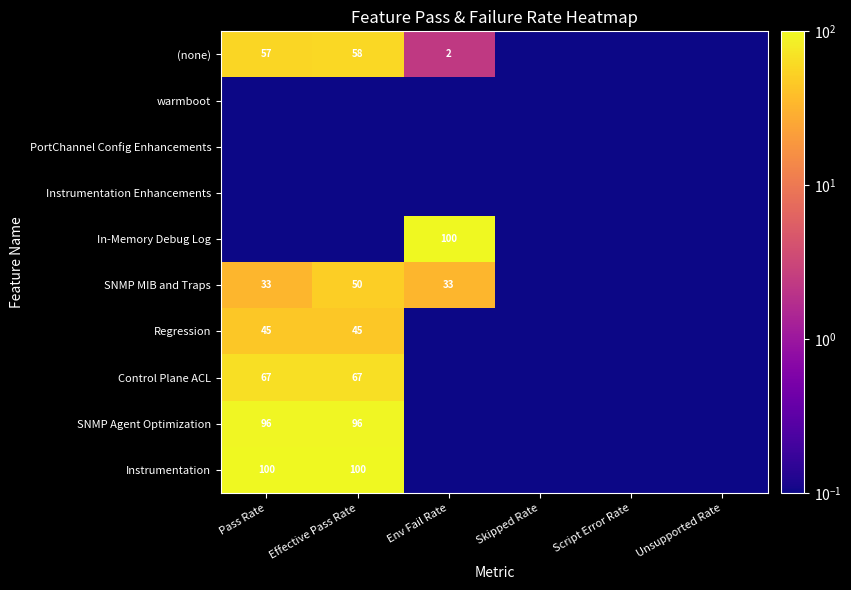

The value of Control Plane ACL at Pass Rate is 67.0. True or false?

True